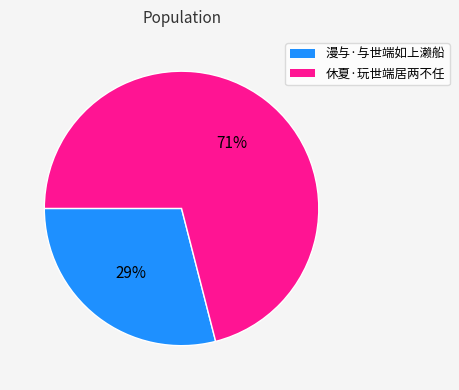

To the nearest percent, what is the difference between the 休夏·玩世端居两不任 and 漫与·与世端如上濑船 slice percentages?

42%